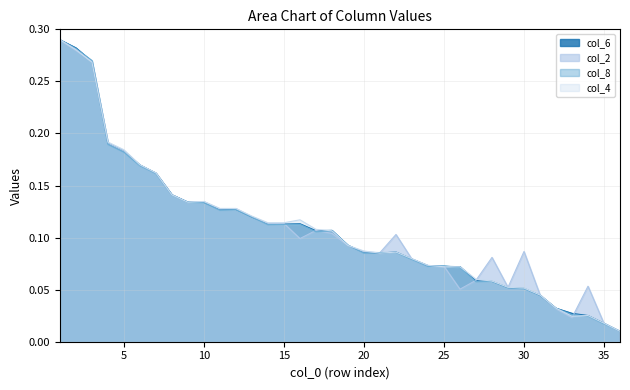

What is the value of the col_6 point at the 26th from the left?

0.1